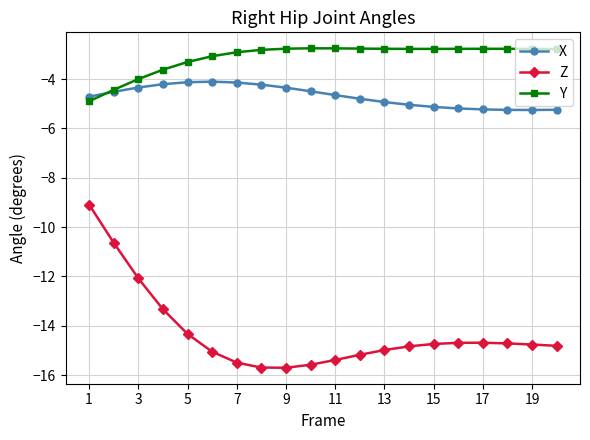

What is the highest value of the Z series?

-9.1